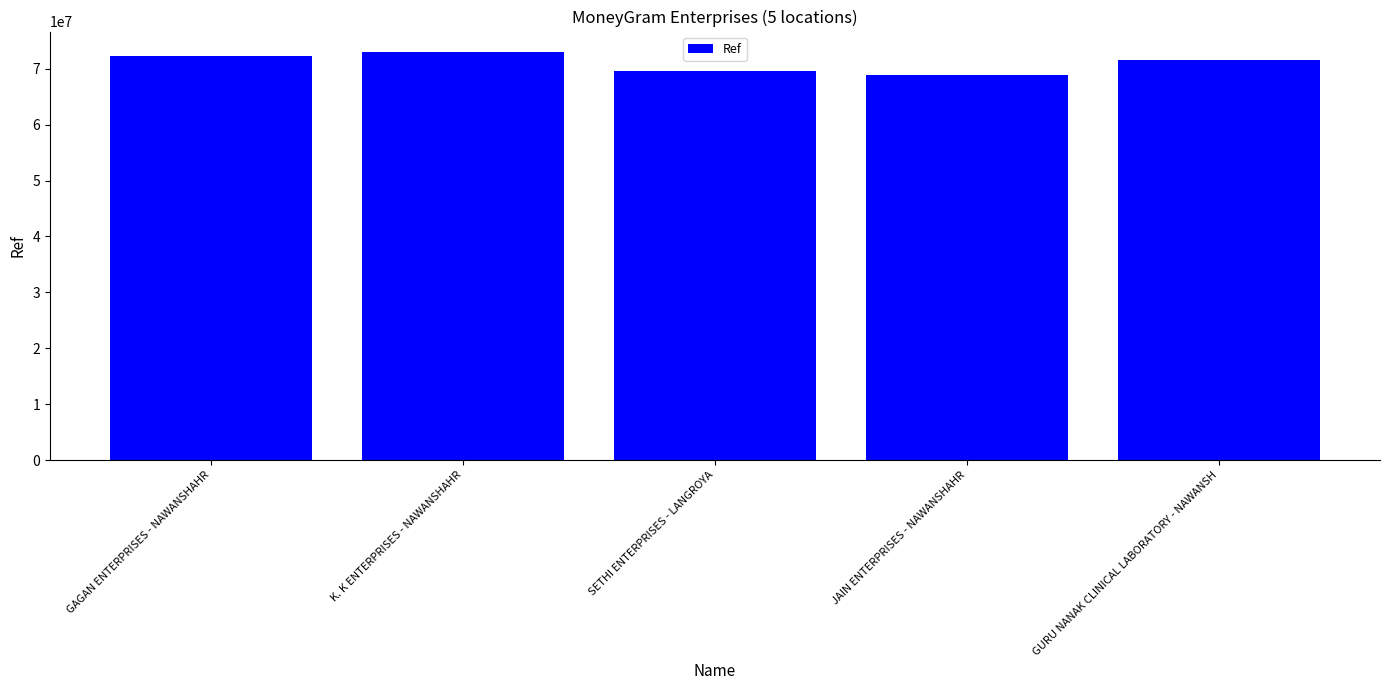

The value at SETHI ENTERPRISES - LANGROYA is 69581227. True or false?

True